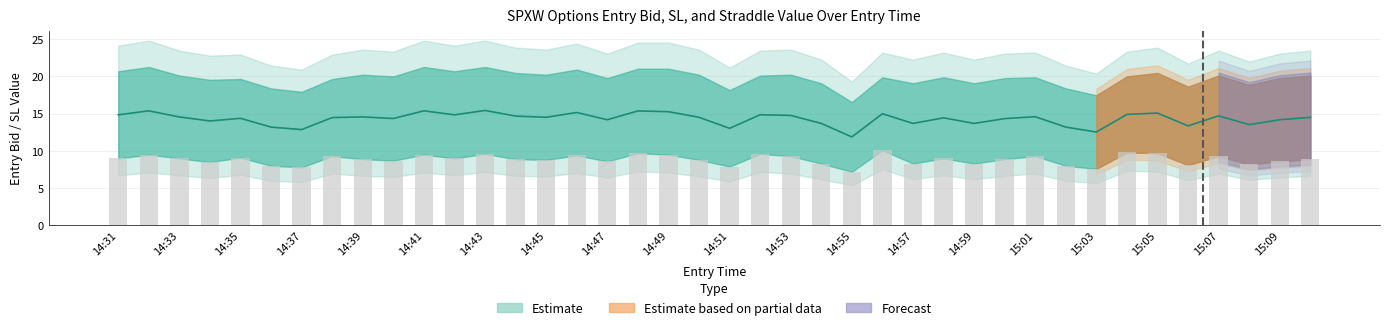

What position from the right is 29?

11